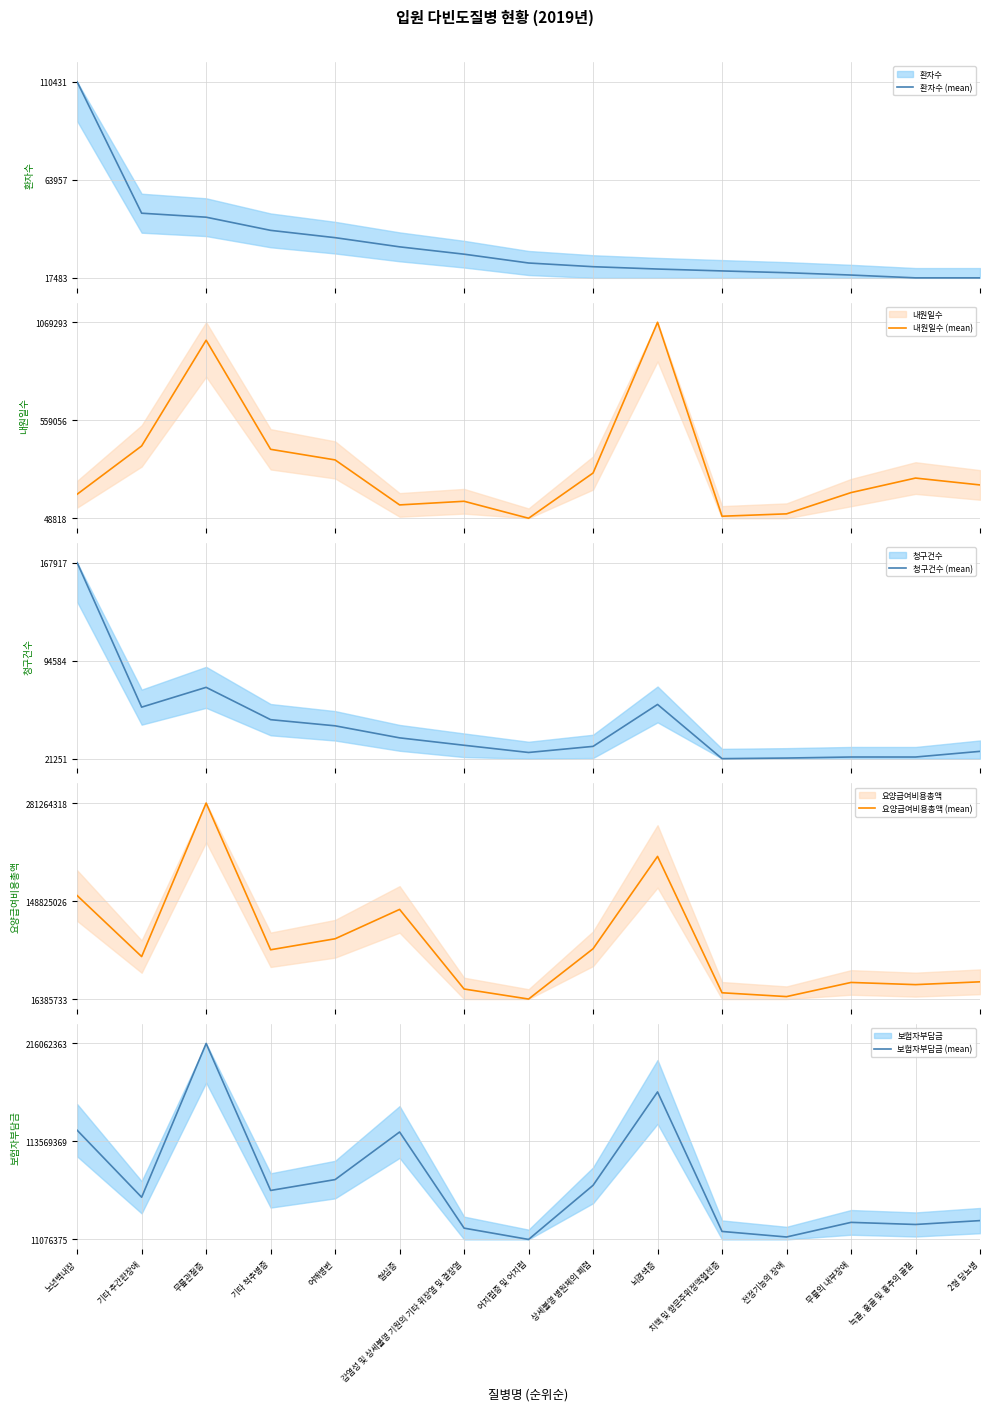

How many intersections are there between 환자수 (mean) and 청구건수 (mean)?

5